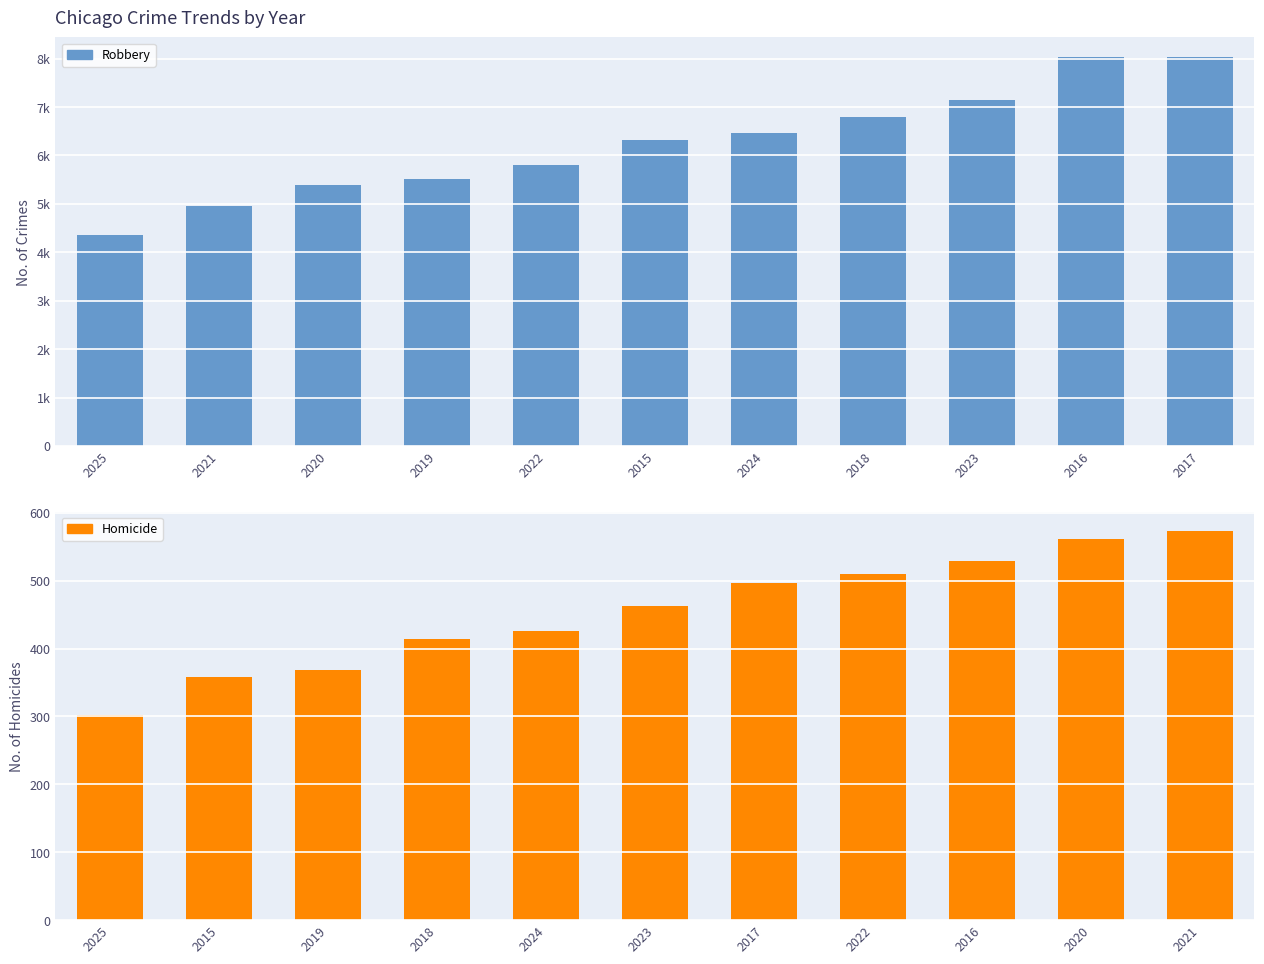

Read the Robbery value at 2015, to the nearest 50.

6300